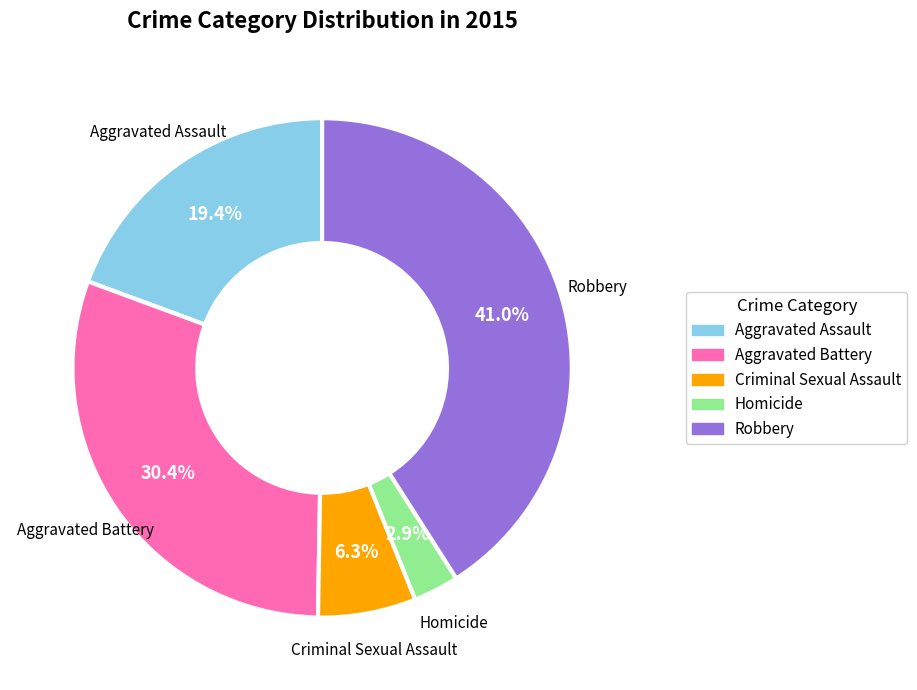

True or false: Homicide accounts for 3% of the total.

True